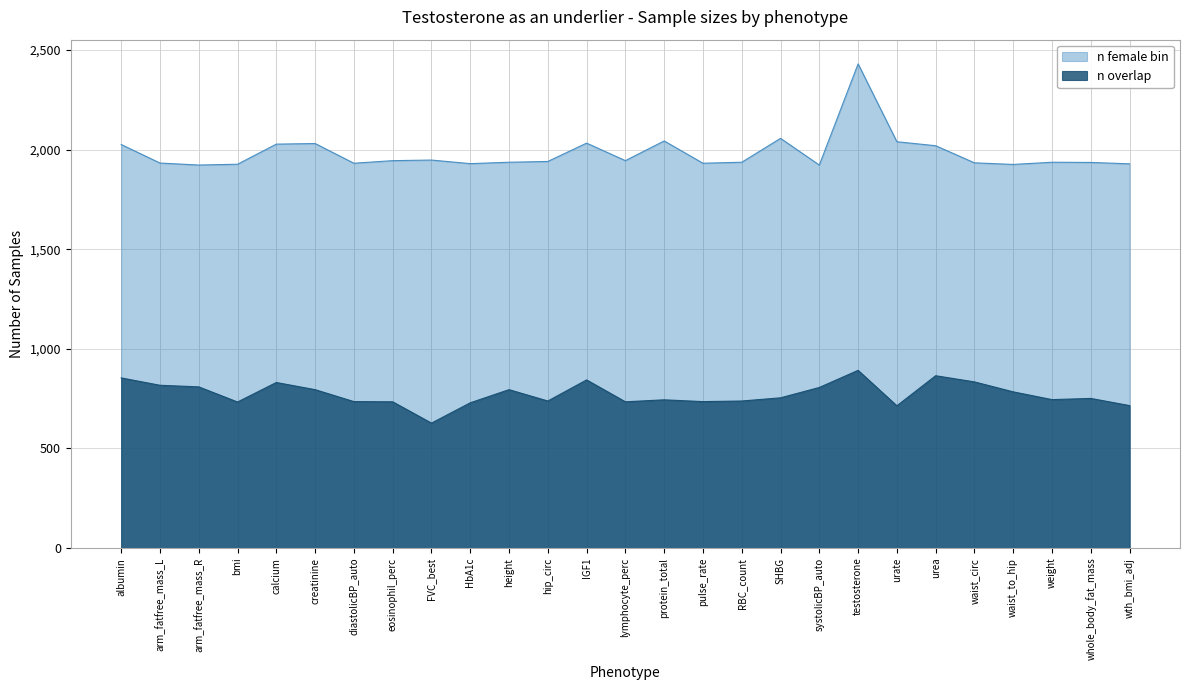

How many series are shown in this chart?

2